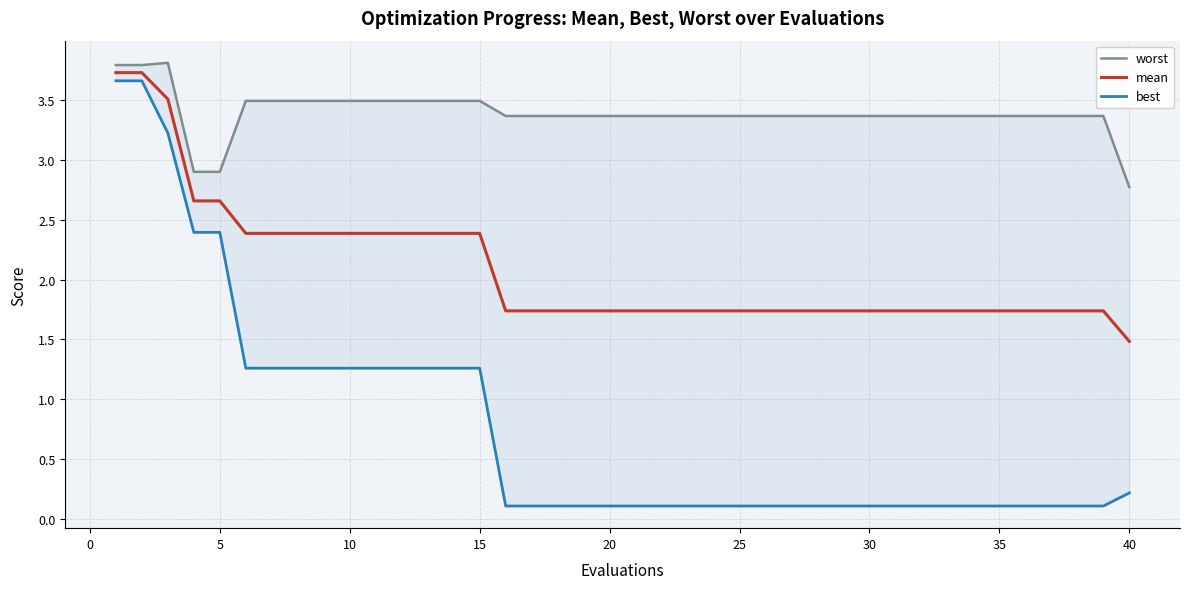

Which category has the lowest value in the mean series?

40